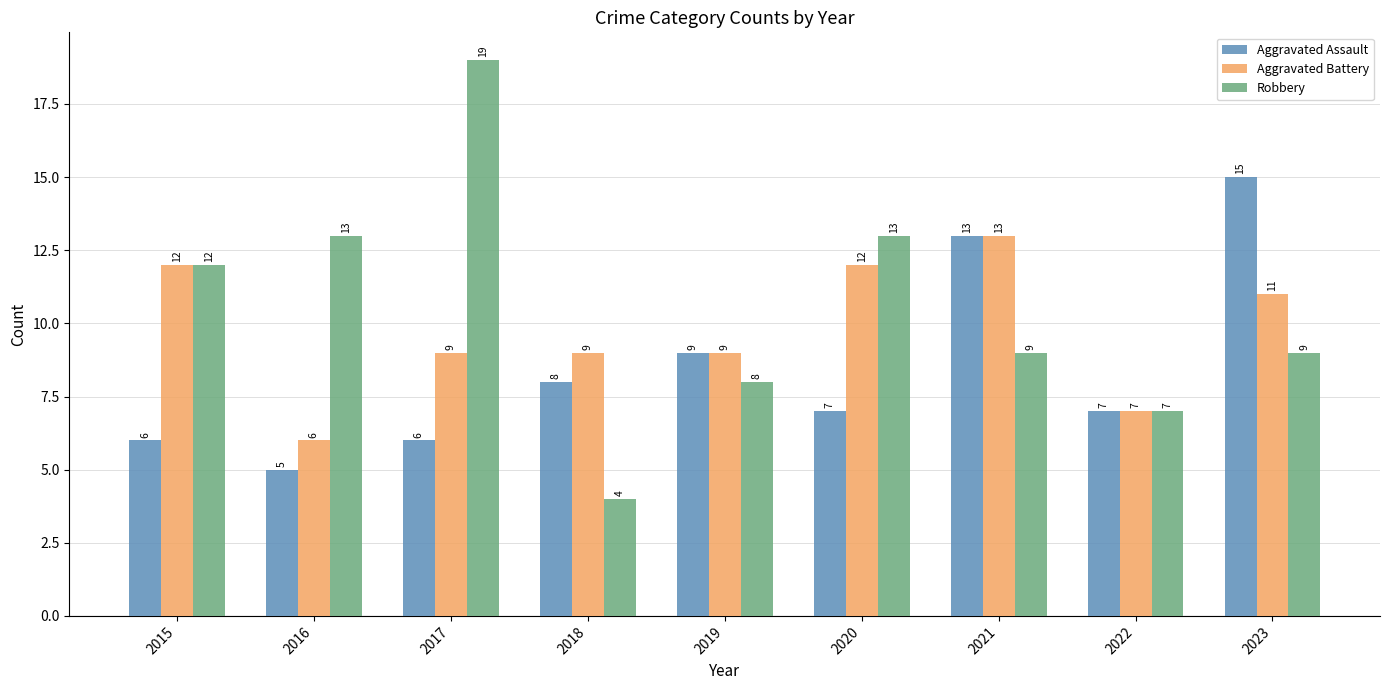

Reading left to right, transcribe all the data shown in this chart.

Aggravated Assault: 6	5	6	8	9	7	13	7	15
Aggravated Battery: 12	6	9	9	9	12	13	7	11
Robbery: 12	13	19	4	8	13	9	7	9